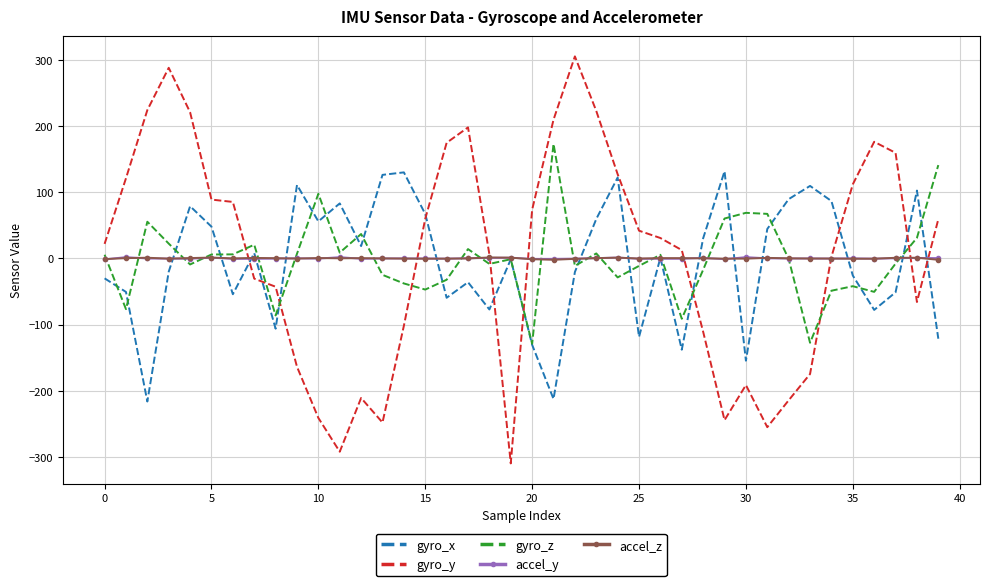

How many intersections are there between gyro_y and gyro_z?

9